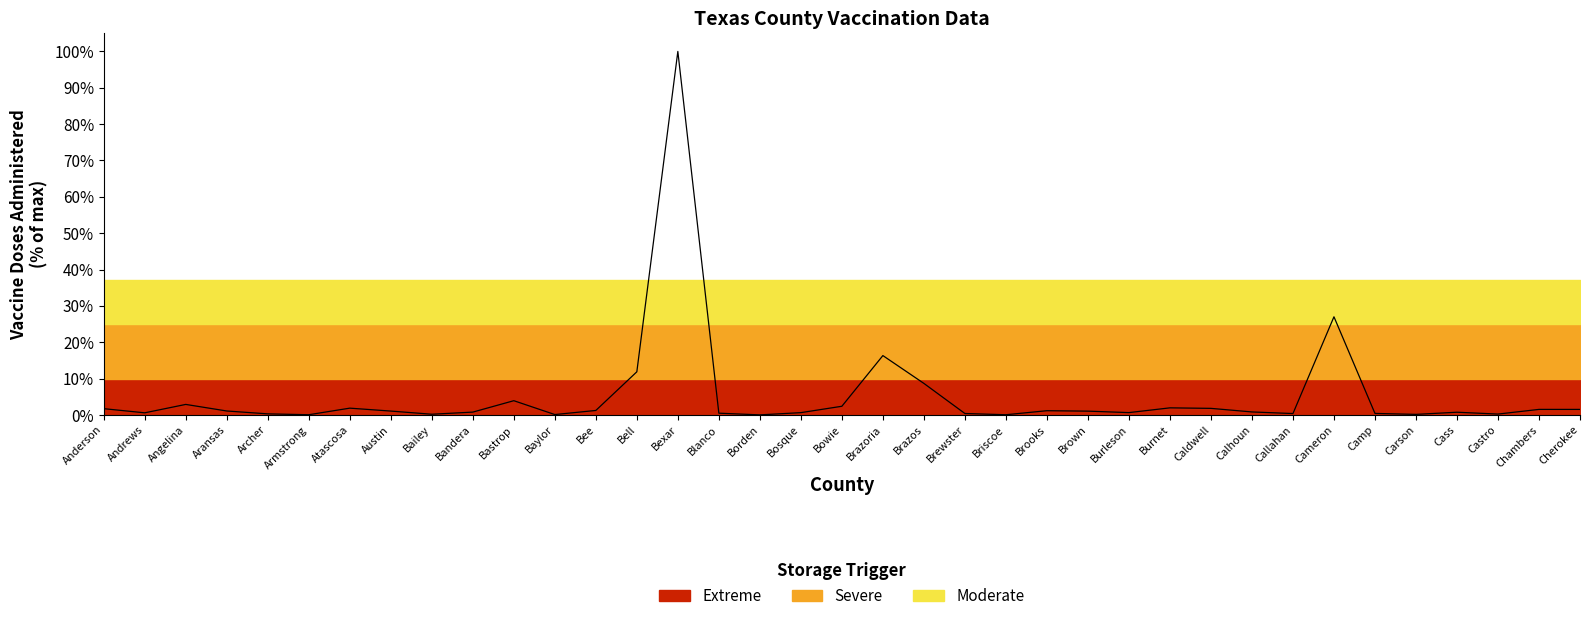

What is the change in value from Andrews to Brewster?

-0.2